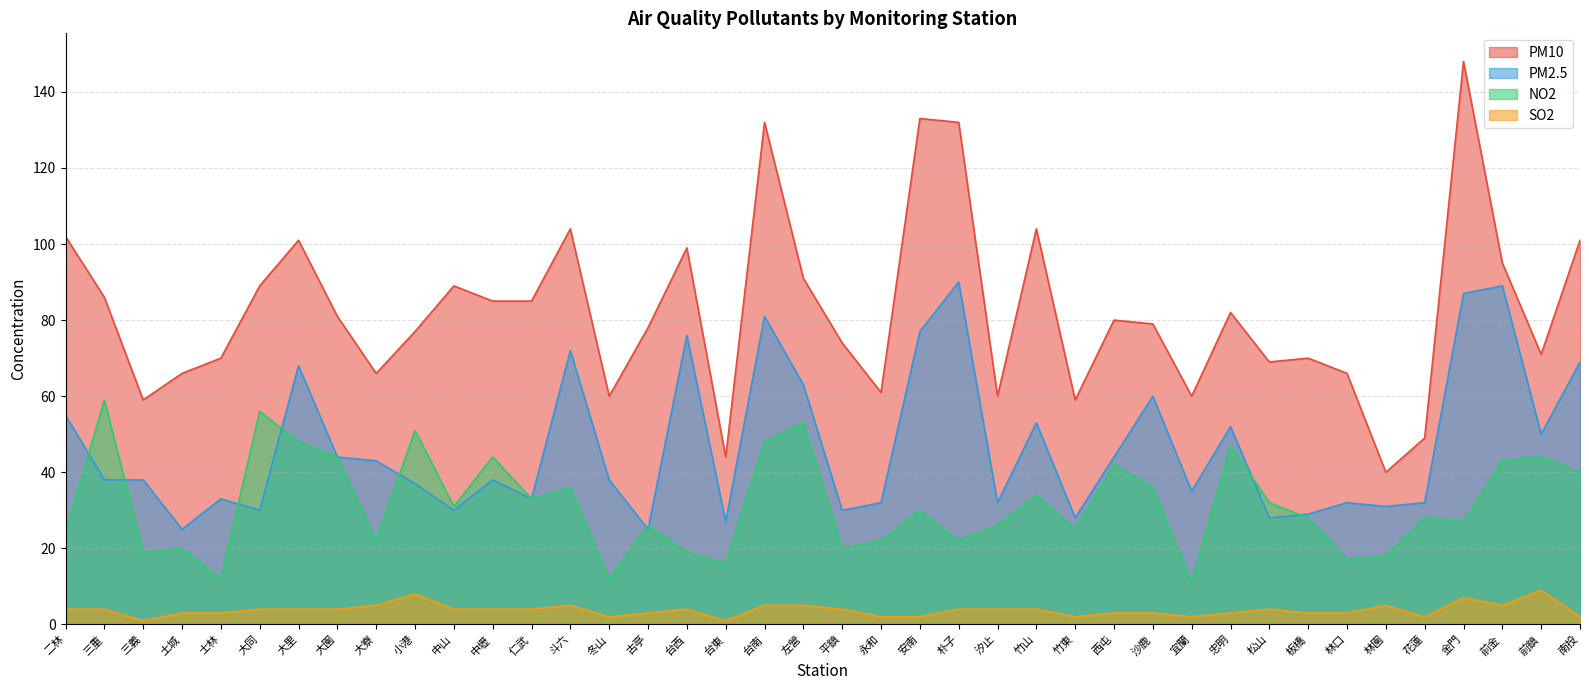

Where is the first local minimum for NO2?

三義